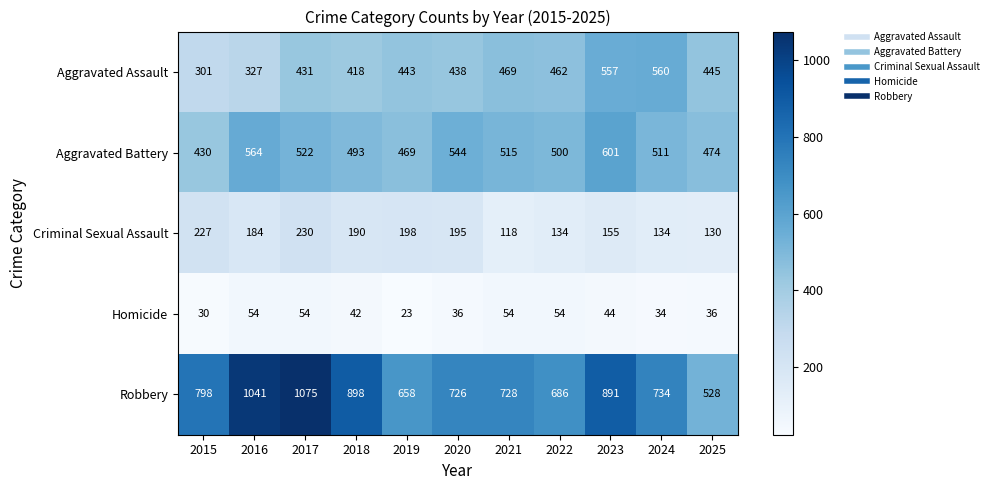

What is the greatest value displayed?

1075